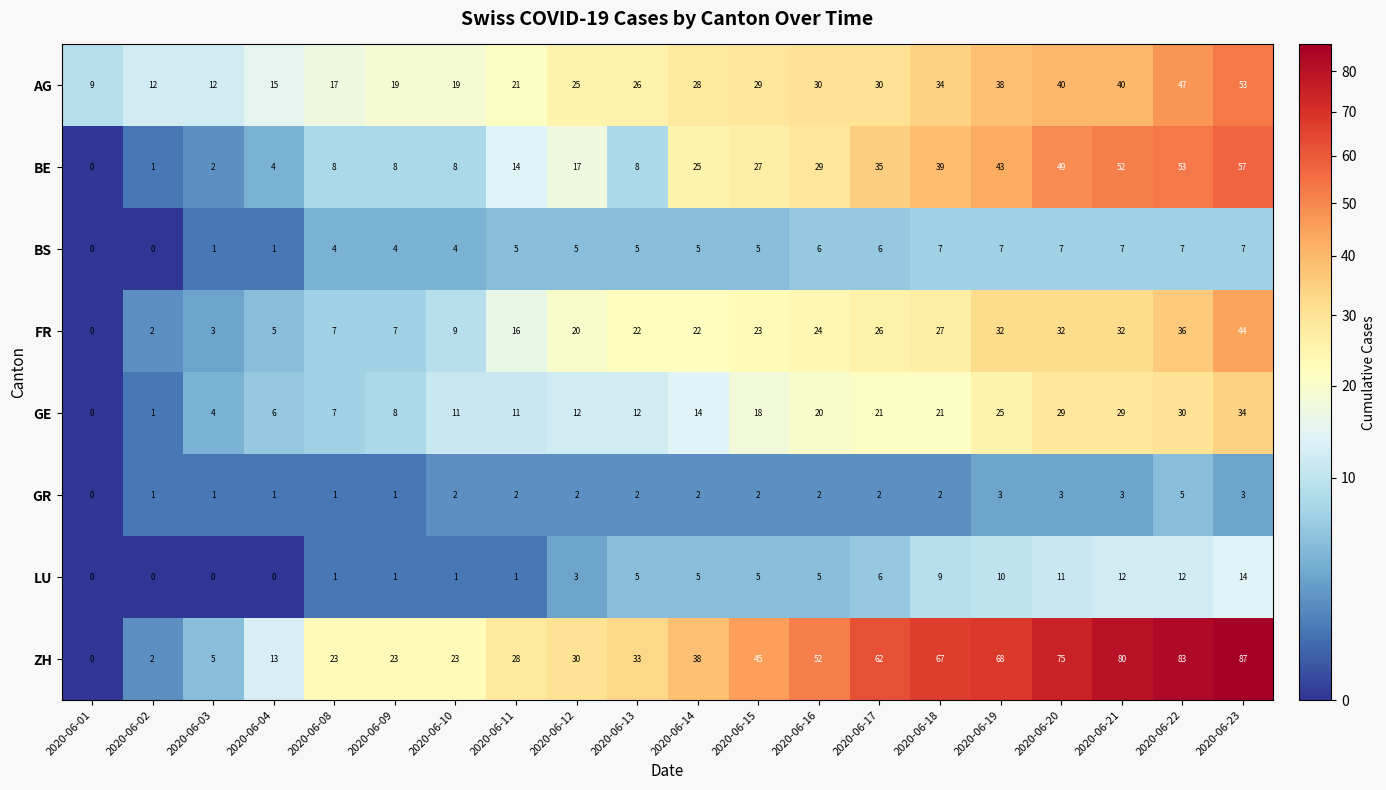

How many values in GR are above zero?

19